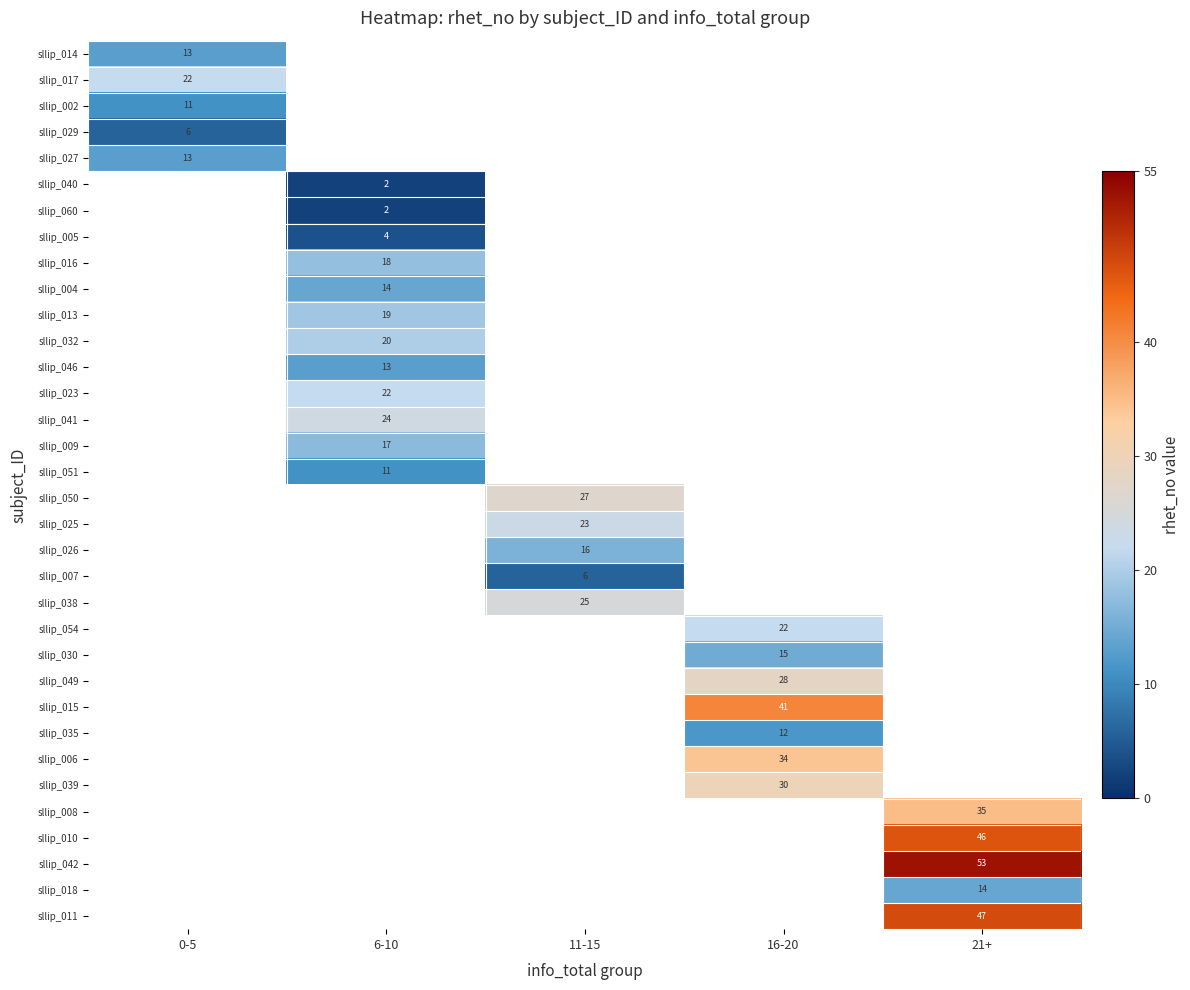

The value of sllip_050 at 11-15 is 27. True or false?

True